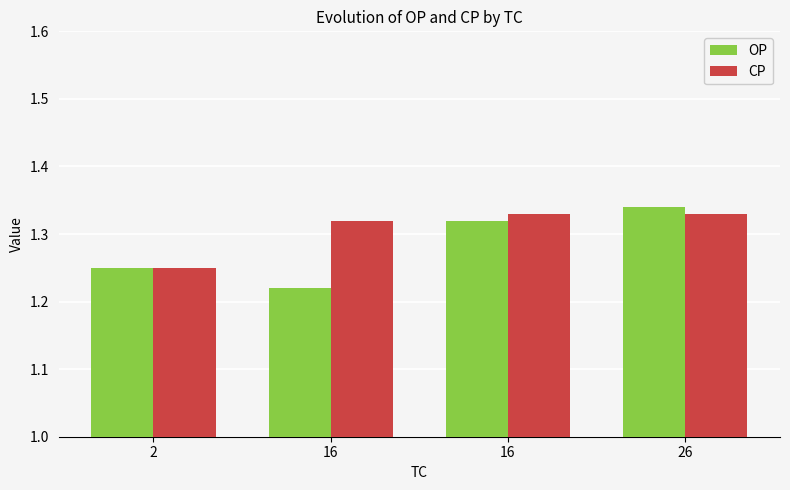

Reading left to right, list all the values displayed in this chart.

OP: 2=1.2	16=1.2	16=1.3	26=1.3
CP: 2=1.2	16=1.3	16=1.3	26=1.3